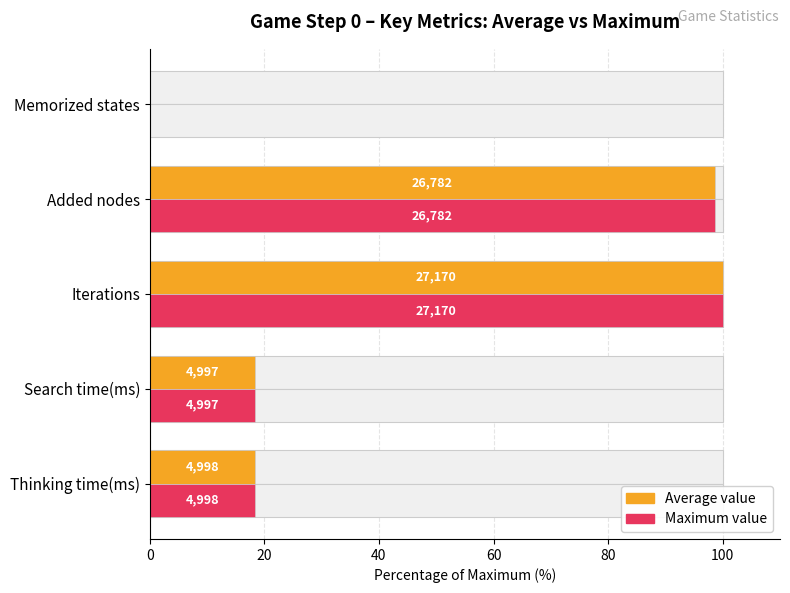

What are all the series names shown in the legend?

Average value, Maximum value